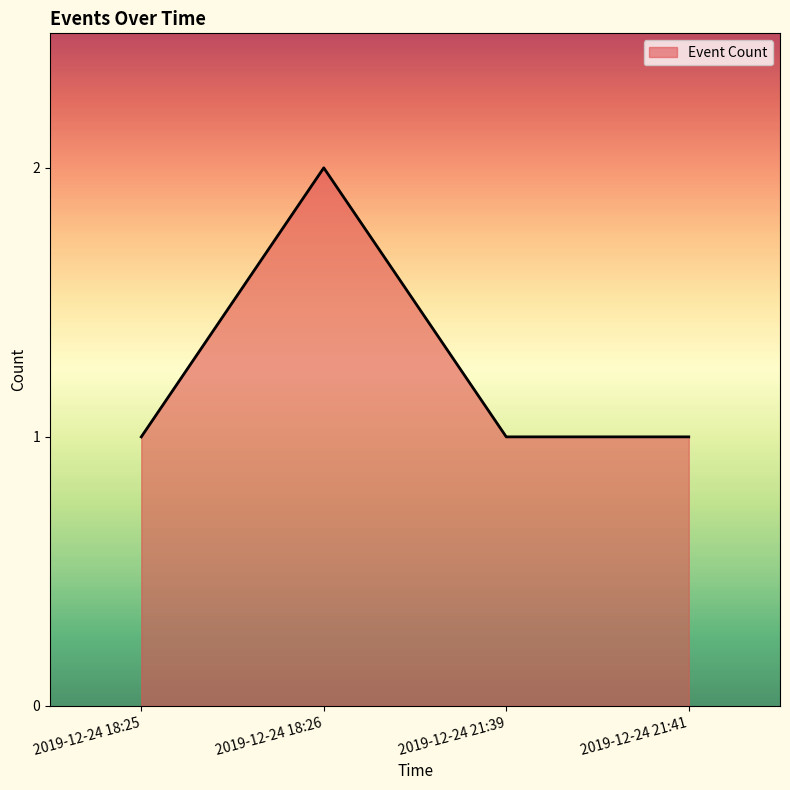

Count the number of categories in the chart.

4